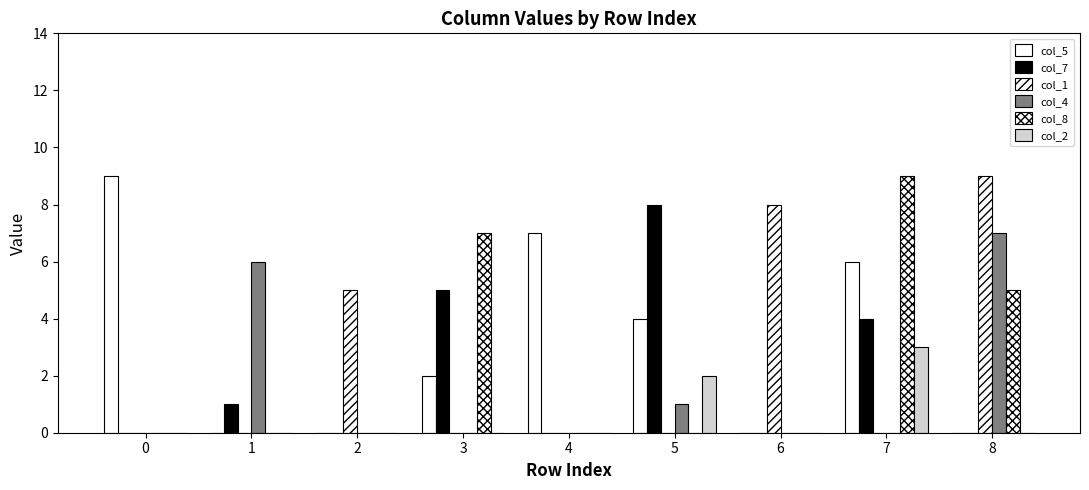

Reading left to right, extract all data points from this chart.

col_5: 0=9	1=0	2=0	3=2	4=7	5=4	6=0	7=6	8=0
col_7: 0=0	1=1	2=0	3=5	4=0	5=8	6=0	7=4	8=0
col_1: 0=0	1=0	2=5	3=0	4=0	5=0	6=8	7=0	8=9
col_4: 0=0	1=6	2=0	3=0	4=0	5=1	6=0	7=0	8=7
col_8: 0=0	1=0	2=0	3=7	4=0	5=0	6=0	7=9	8=5
col_2: 0=0	1=0	2=0	3=0	4=0	5=2	6=0	7=3	8=0